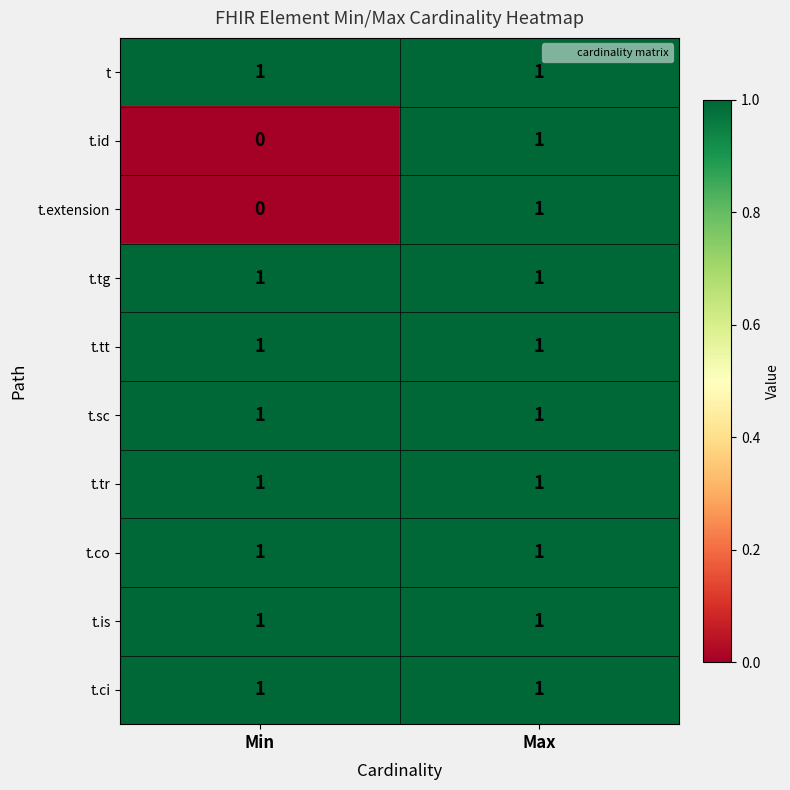

The value of t.ci at Max is 1. True or false?

True